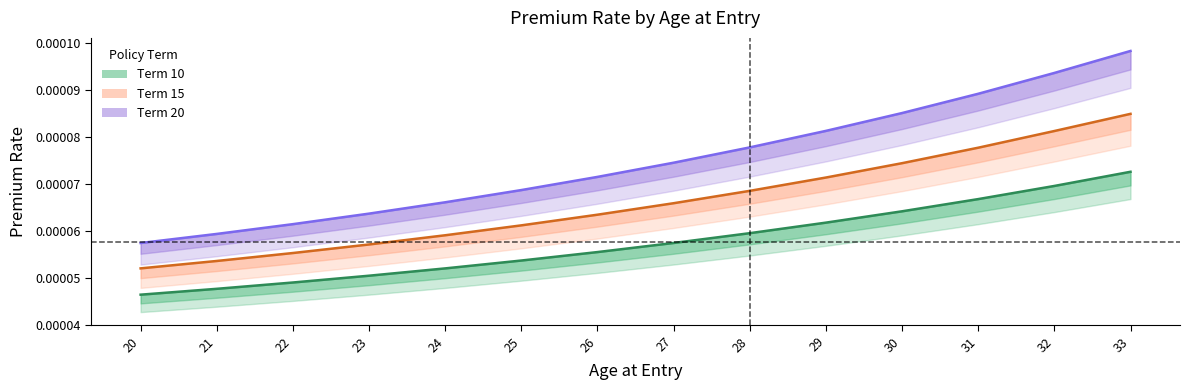

Is it true that Term 10 equals 0.0 at 23?

False